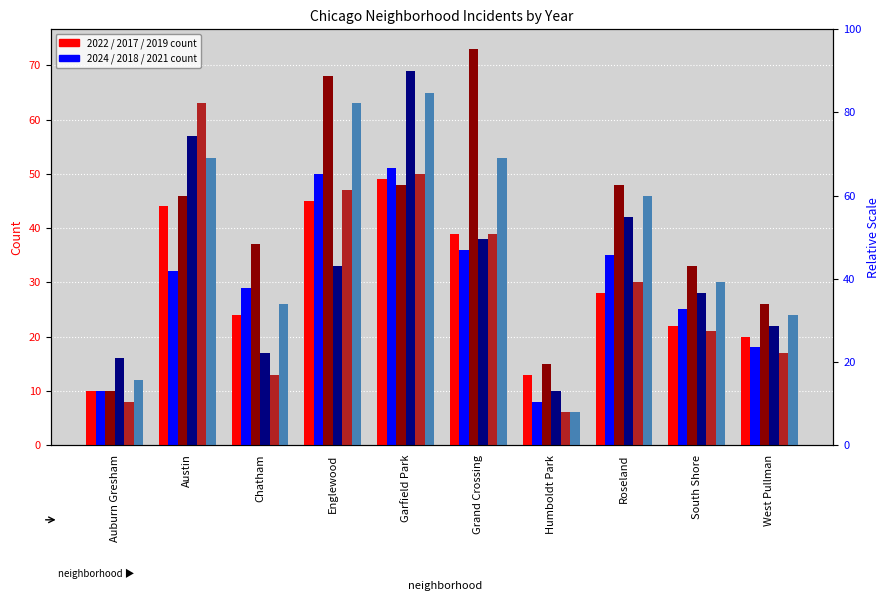

Between Humboldt Park and South Shore, which is larger?

South Shore